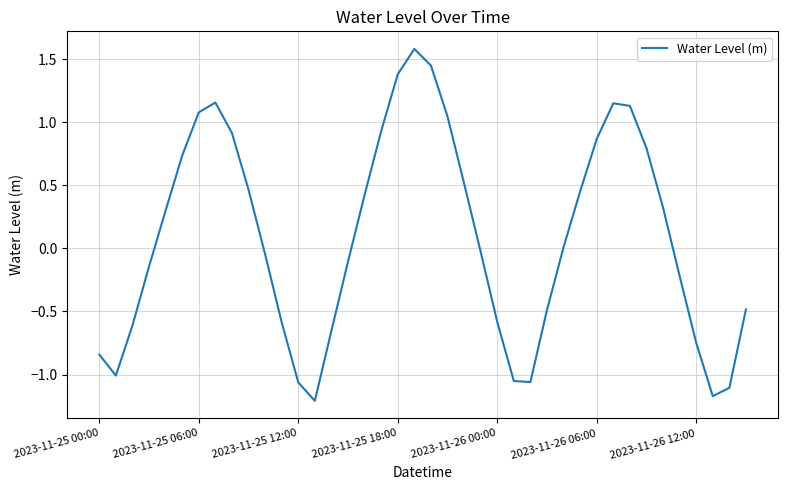

How many interior local peaks (higher than both neighbors) does the data have?

3